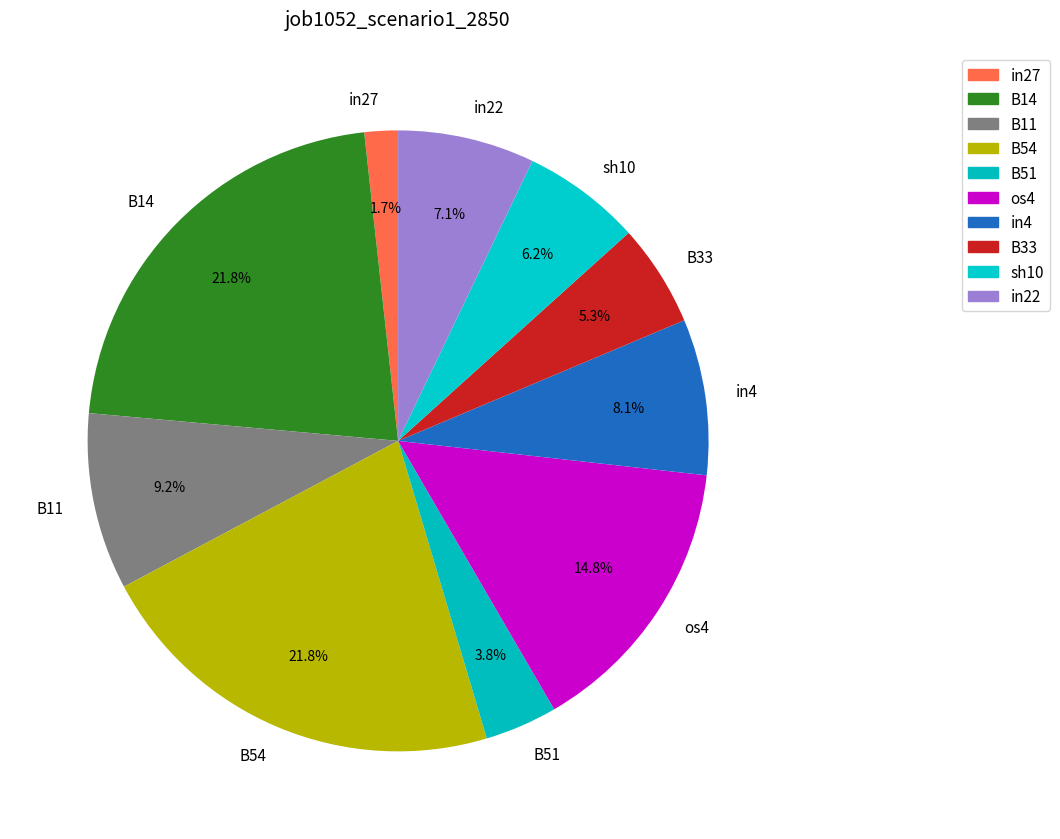

The B33 slice represents 1% of the pie. True or false?

False